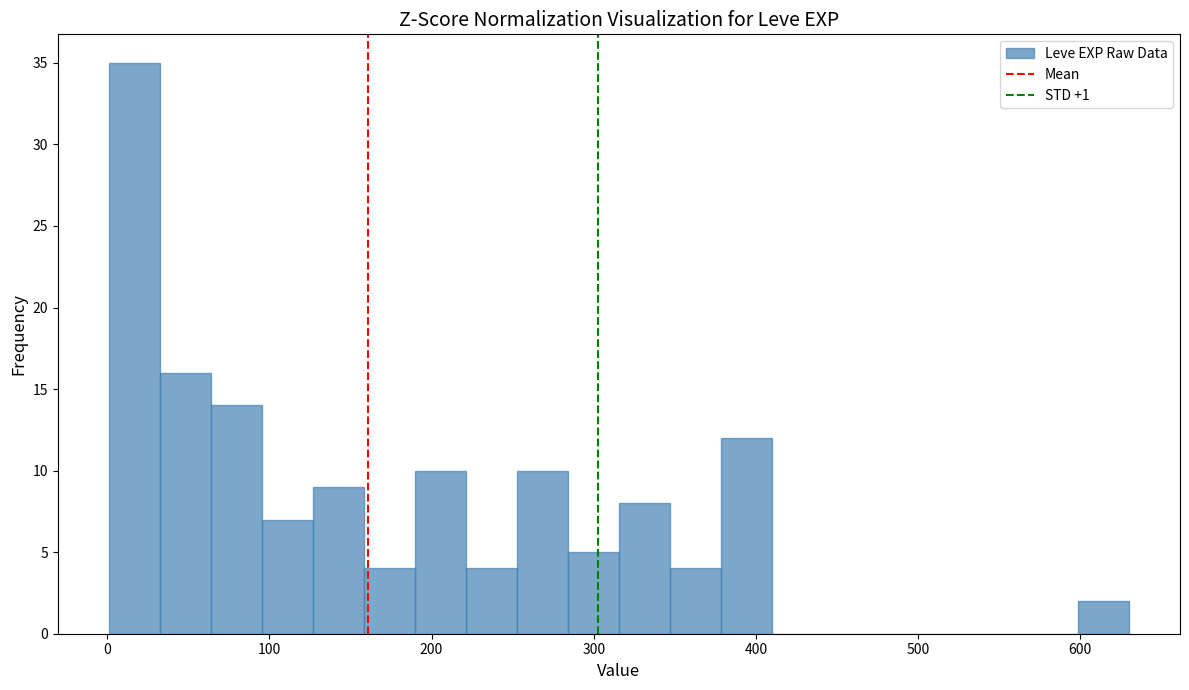

Read against the x-axis, roughly where is the centre of the tallest bar?

20